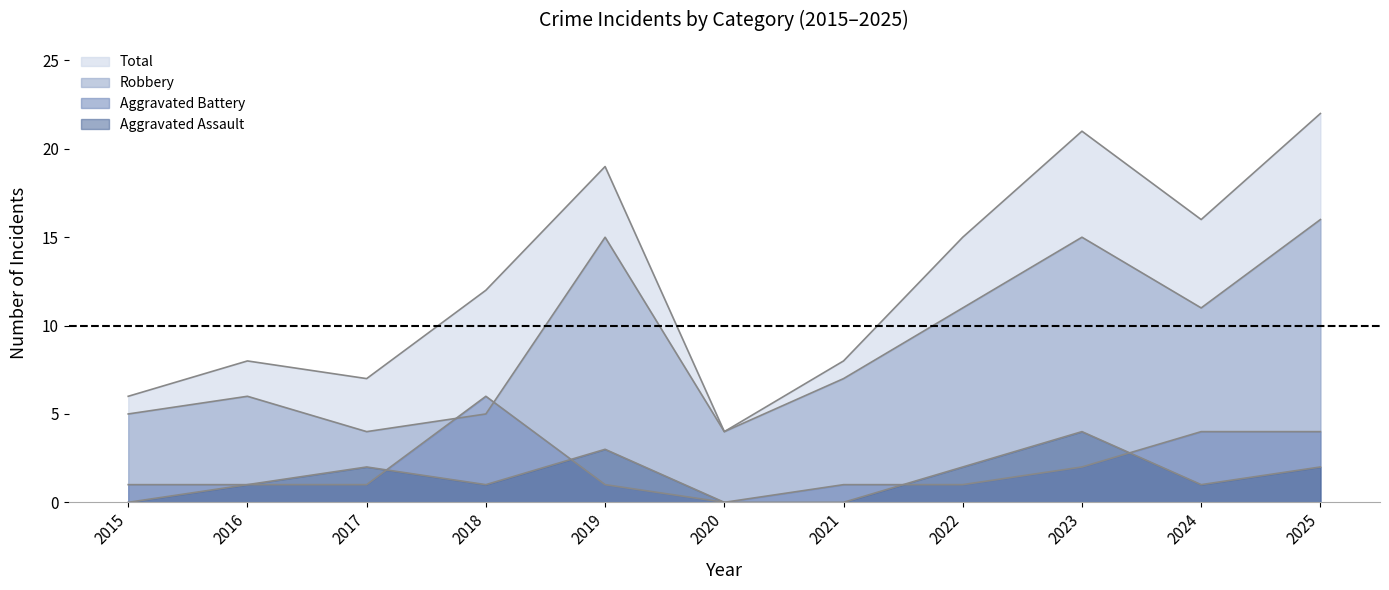

Which category has the lowest value across all series?

2015